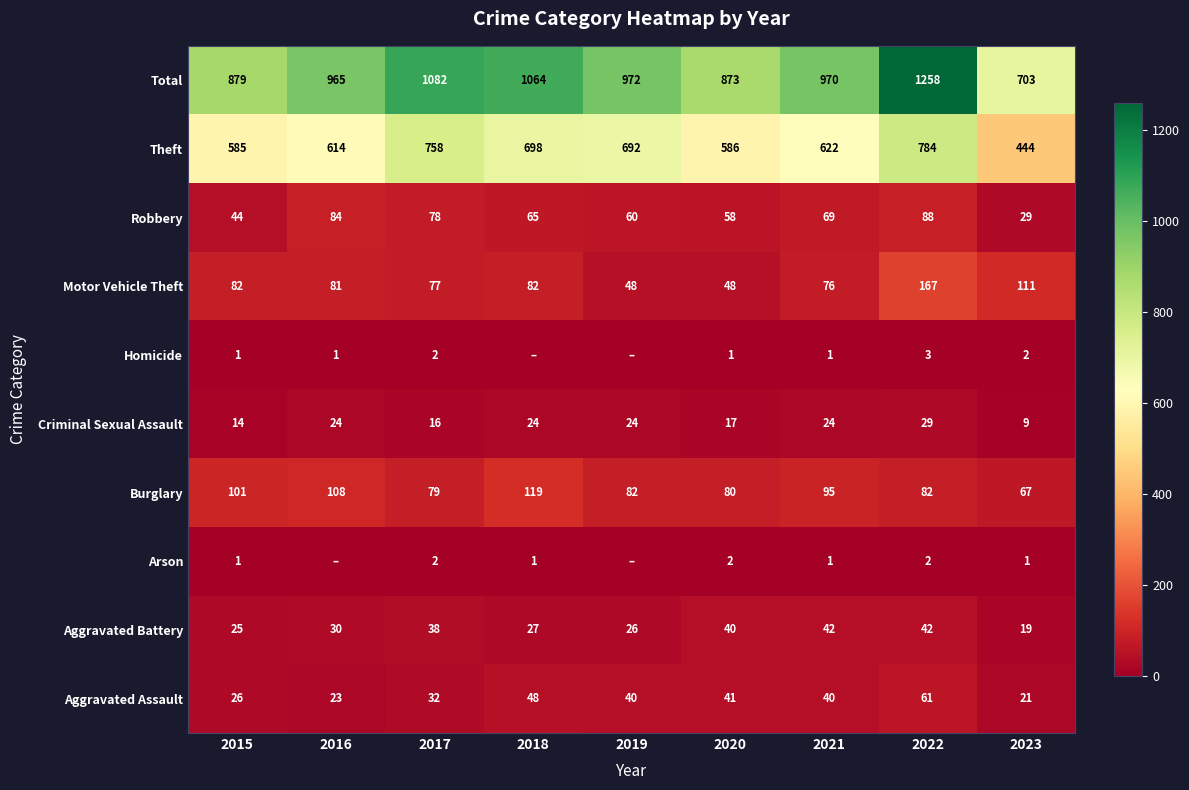

The value of Motor Vehicle Theft at 2017 is 128. True or false?

False